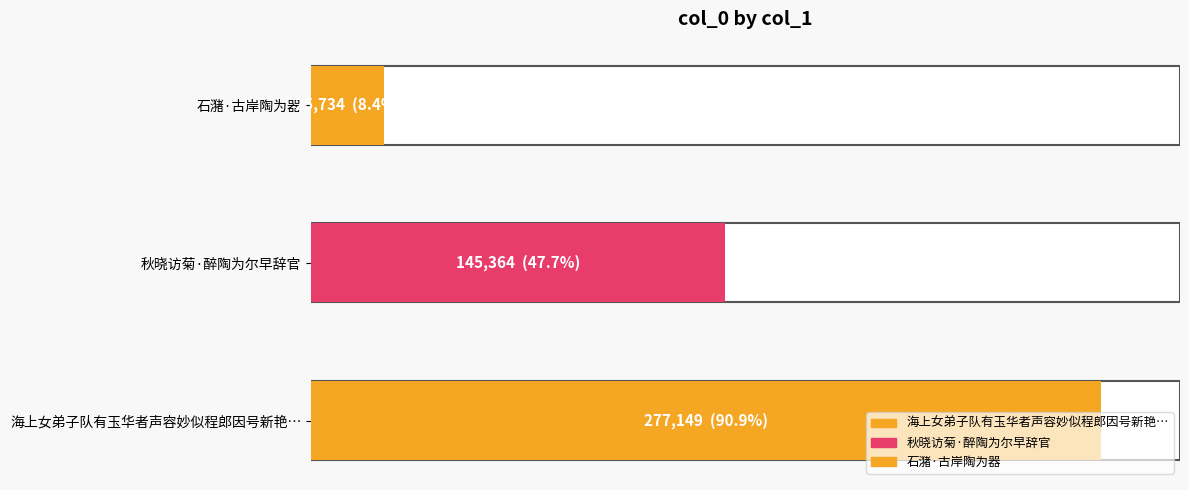

How many data points are less than 145364?

1